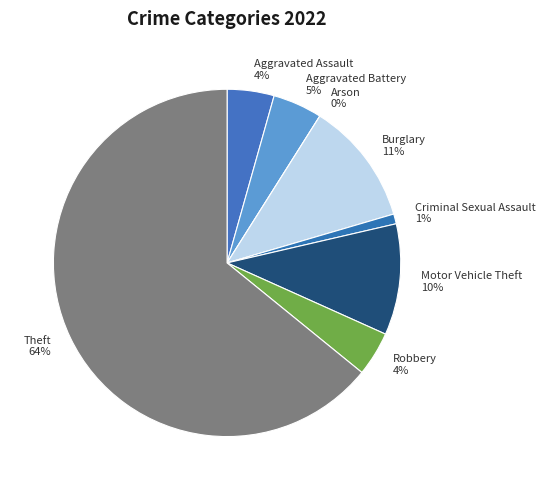

What percentage is the Aggravated Battery slice, to the nearest percent?

5%